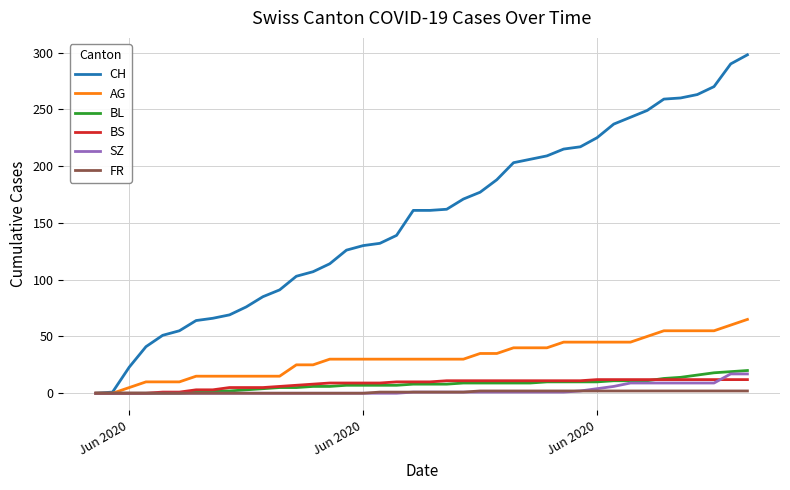

What is the maximum value shown in the chart?

298